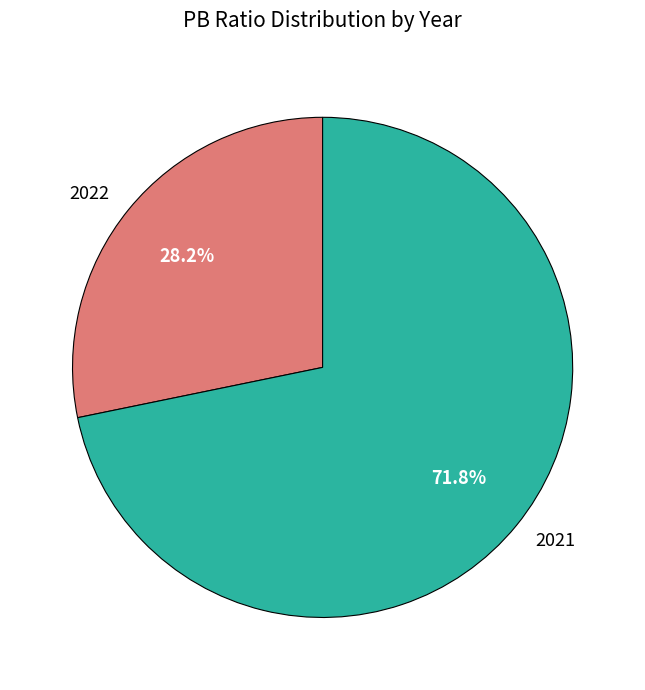

Between 2021 and 2022, which is larger?

2021